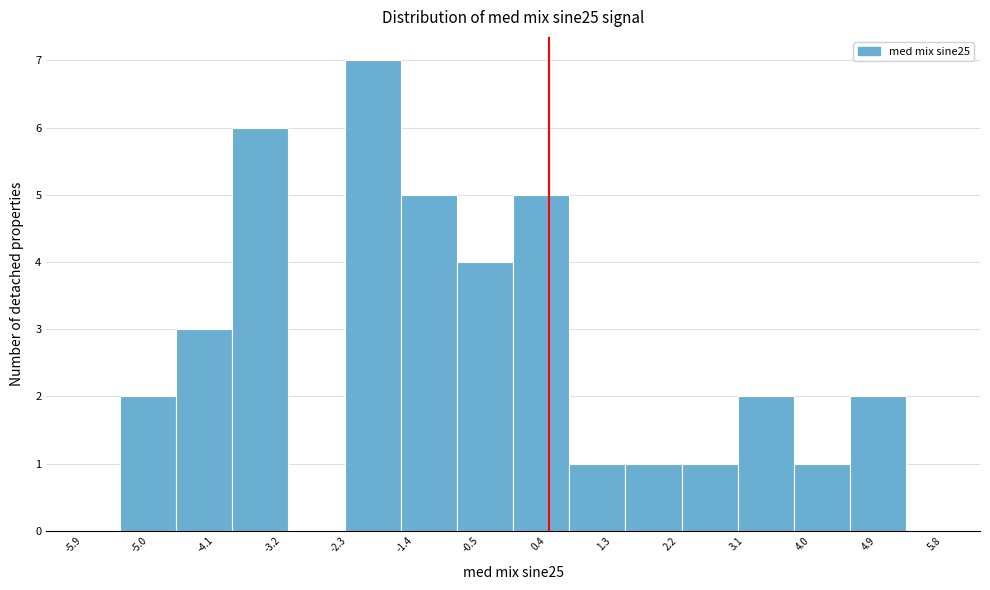

Reading left to right, list every bar in this chart as the range it spans on the x-axis followed by its height. Neither the bar edges nor the heights are printed on the chart, so give them approximately, as read against the axes.

-5.4 to -4.6: 2
-4.6 to -3.9: 3
-3.9 to -3.1: 6
-3.1 to -2.4: 0
-2.4 to -1.6: 7
-1.6 to -0.8: 5
-0.8 to -0.1: 4
-0.1 to 0.7: 5
0.7 to 1.5: 1
1.5 to 2.2: 1
2.2 to 3.0: 1
3.0 to 3.7: 2
3.7 to 4.5: 1
4.5 to 5.3: 2